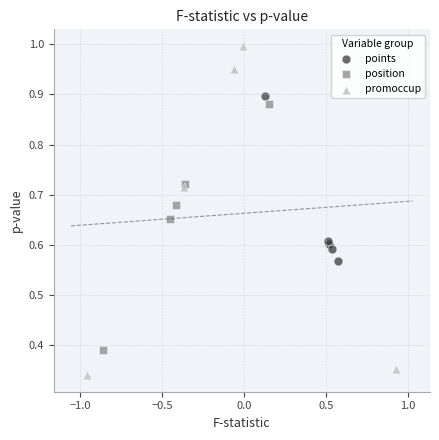

Which series has the widest spread of Y values?

promoccup